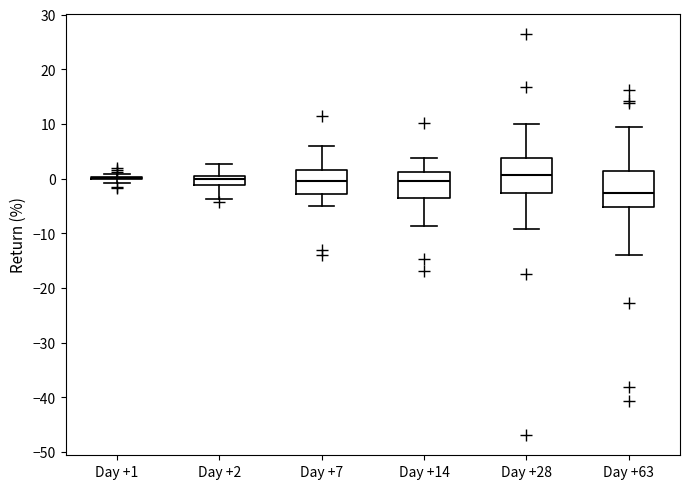

Reading left to right, transcribe this box plot: for each box, give where its median line is, the range the box spans, and where its two whiskers end, as read against the y-axis. The values are not printed on the chart, so give them approximately, as read against the axis.

Day +1: box collapsed to a line at 0, whiskers -1 to 1
Day +2: median 0, box -1 to 1, whiskers -4 to 3
Day +7: median 0, box -3 to 2, whiskers -5 to 6
Day +14: median -1, box -3 to 1, whiskers -9 to 4
Day +28: median 1, box -3 to 4, whiskers -9 to 10
Day +63: median -3, box -5 to 1, whiskers -14 to 9